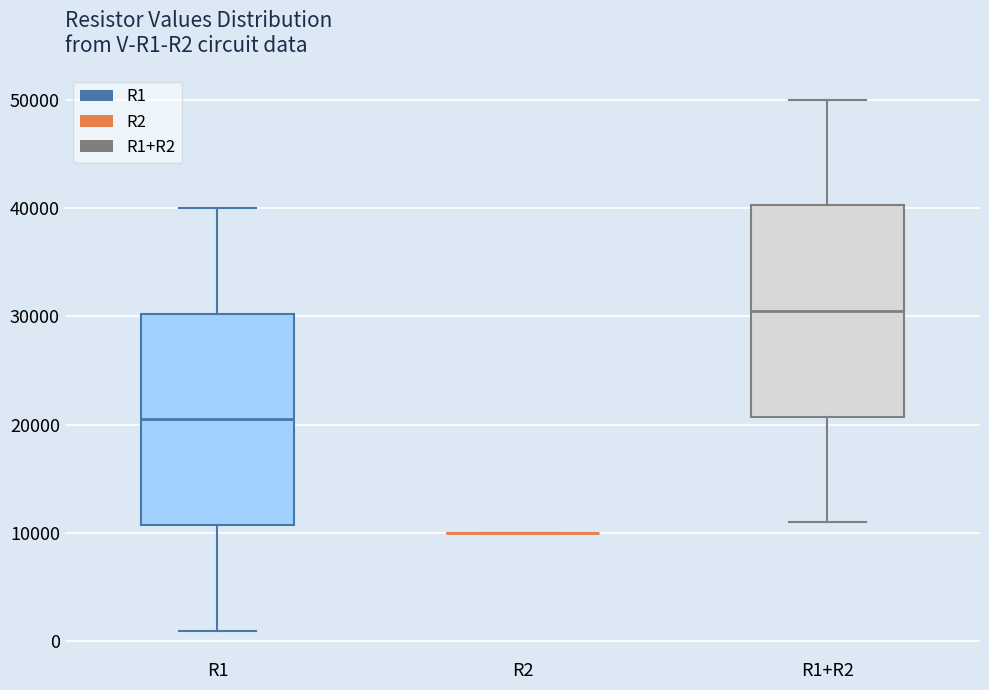

Reading left to right, read every box against the y-axis: the position of its median line, the range the box covers, and the ends of its whiskers. The values are not printed on the chart, so give them approximately, as read against the axis.

R1: median 21000, box 11000 to 30000, whiskers 1000 to 40000
R2: box collapsed to a line at 10000, whiskers 10000 to 10000
R1+R2: median 31000, box 21000 to 40000, whiskers 11000 to 50000